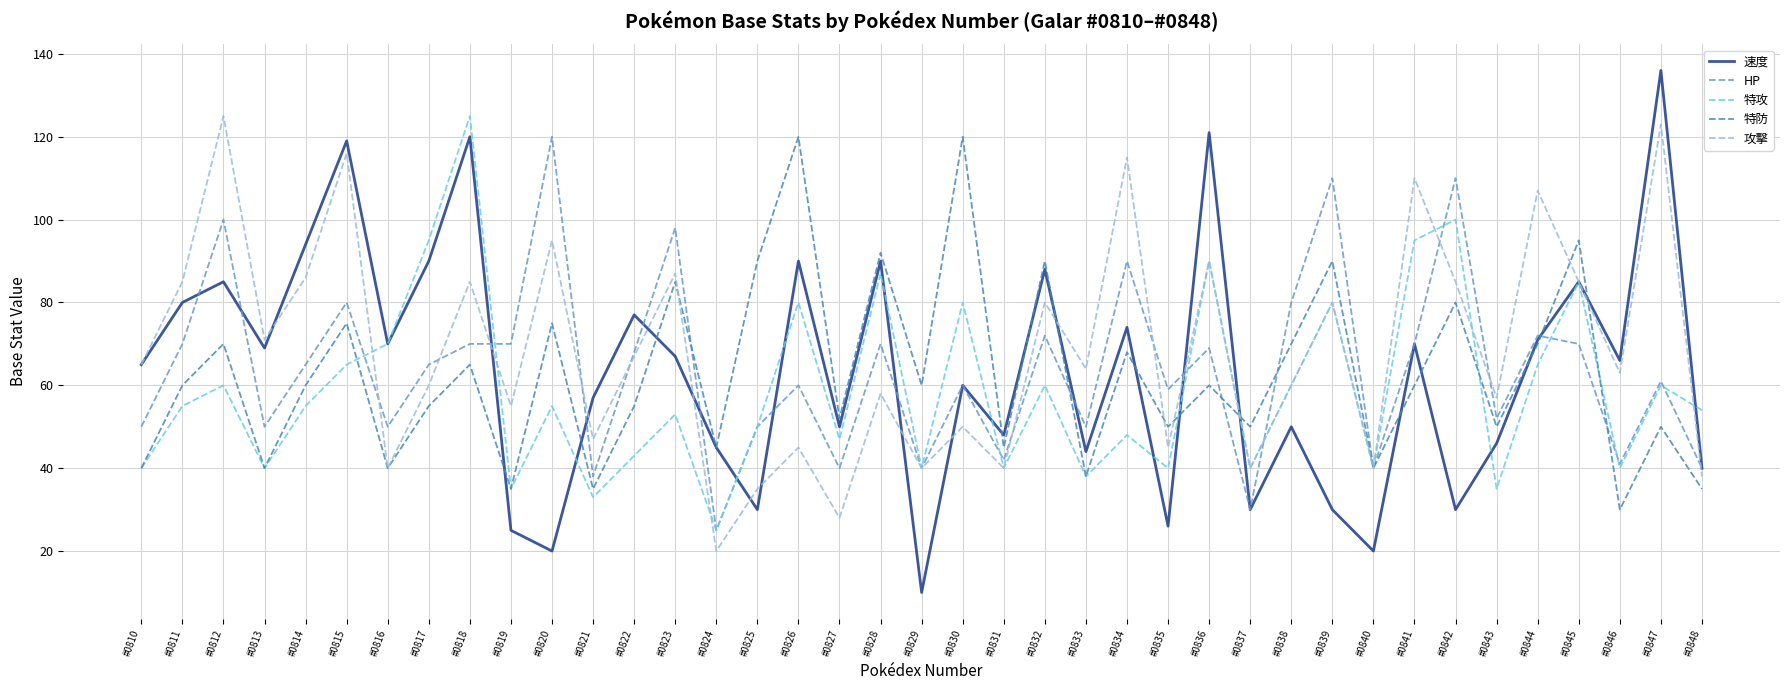

Reading left to right, list all the values displayed in this chart.

速度: 65	80	85	69	94	119	70	90	120	25	20	57	77	67	45	30	90	50	90	10	60	48	88	44	74	26	121	30	50	30	20	70	30	46	71	85	66	136	40
HP: 50	70	100	50	65	80	50	65	70	70	120	38	68	98	25	50	60	40	70	40	60	42	72	50	90	59	69	30	80	110	40	70	110	52	72	70	41	61	40
特攻: 40	55	60	40	55	65	70	95	125	35	55	33	43	53	25	50	80	47	87	40	80	40	60	38	48	40	90	40	60	80	40	95	100	35	65	85	40	60	54
特防: 40	60	70	40	60	75	40	55	65	35	75	35	55	85	45	90	120	52	92	60	120	45	90	38	68	50	60	50	70	90	40	60	80	50	70	95	30	50	35
攻擊: 65	85	125	71	86	116	40	60	85	55	95	47	67	87	20	35	45	28	58	40	50	40	80	64	115	45	90	40	60	80	40	110	85	57	107	85	63	123	38